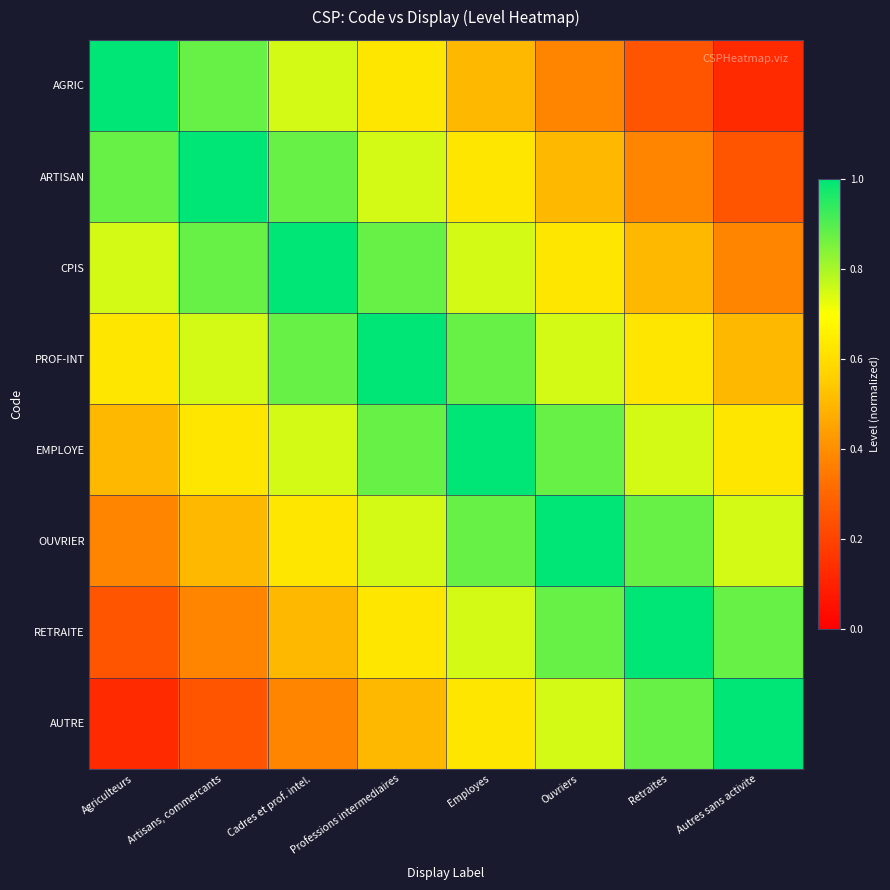

Count the number of categories in the chart.

8